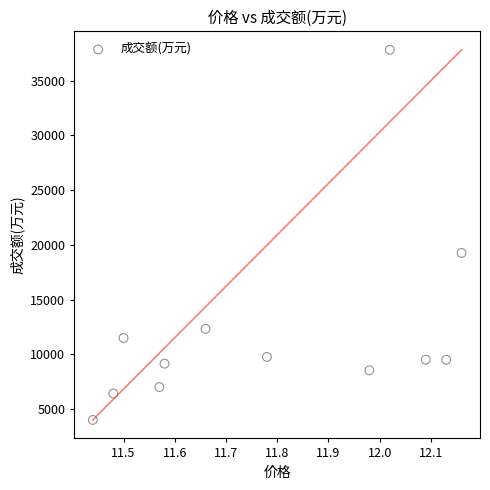

What is the average Y value?

12068